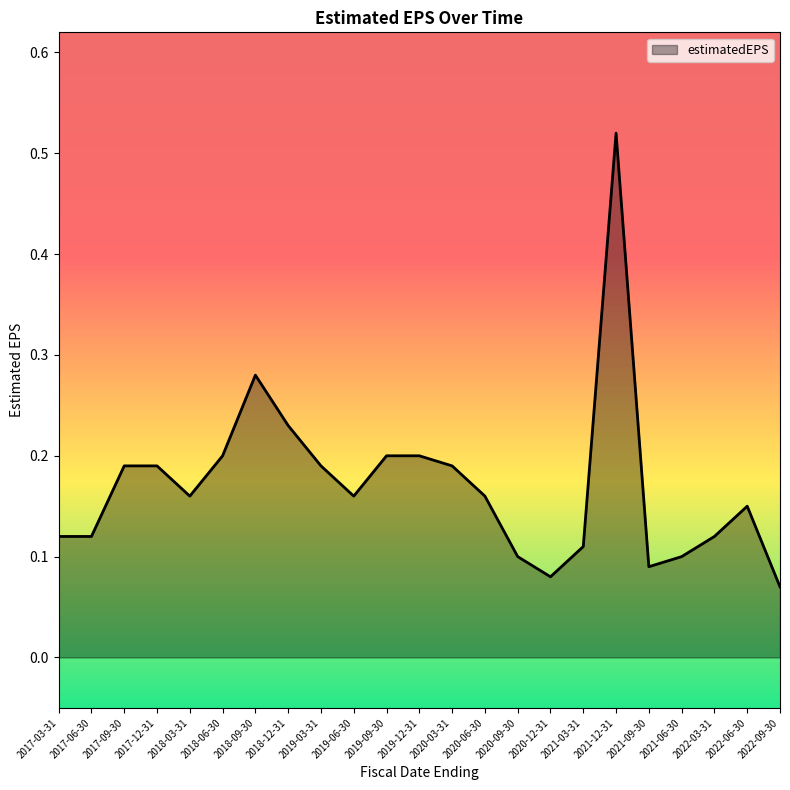

The chart shows a value of 0.0 at 2019-09-30. True or false?

False